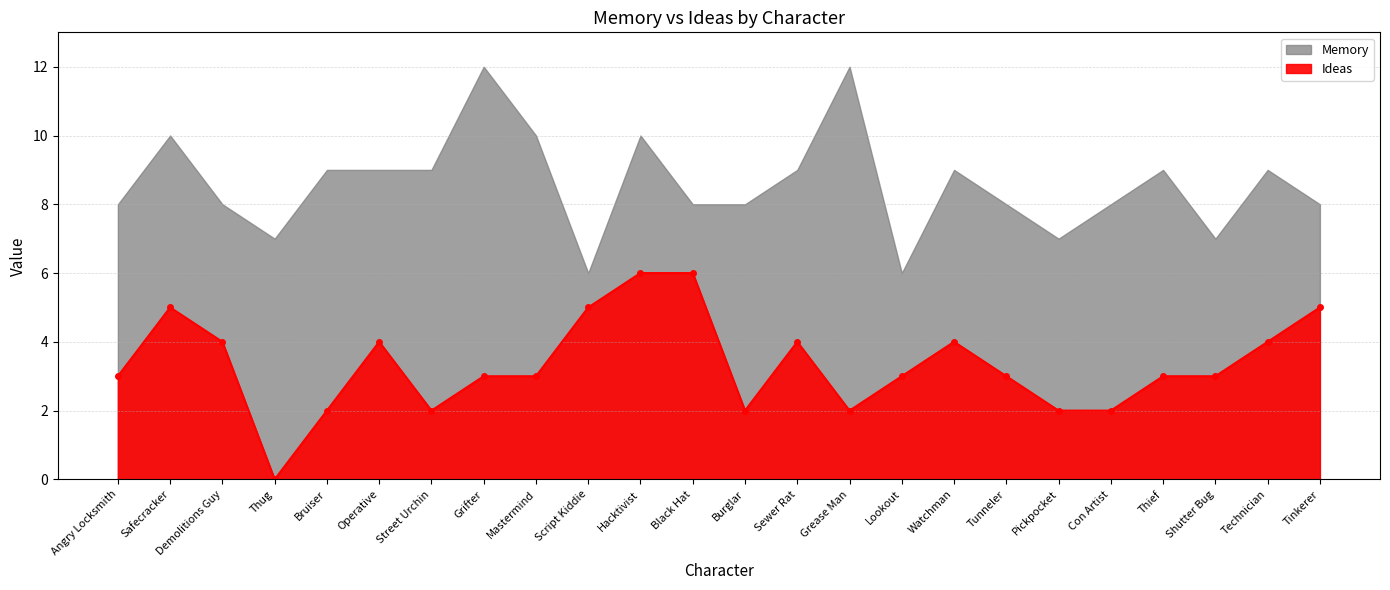

True or false: the data has more than 2 interior local peaks.

True